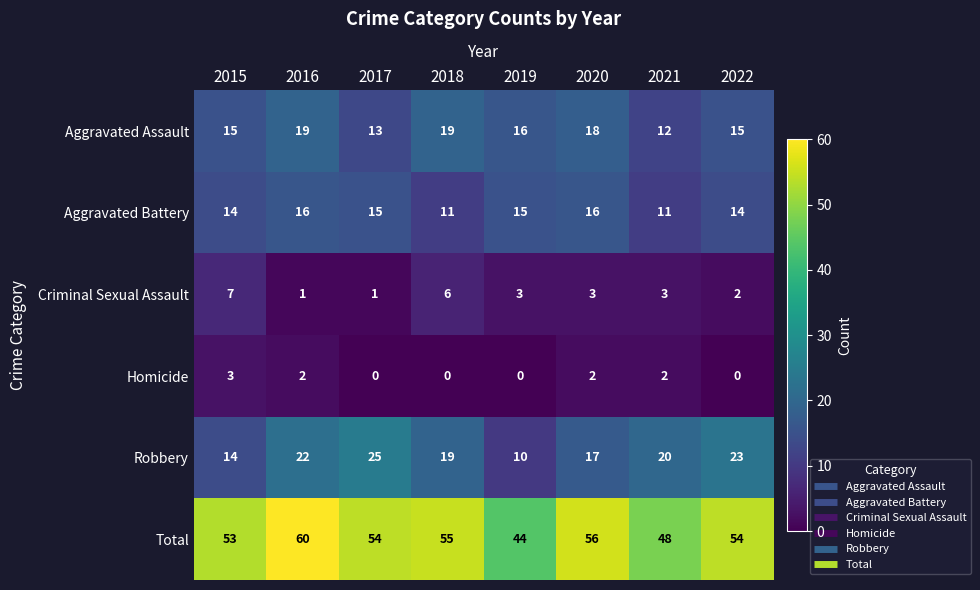

Rank the series by their maximum value, from lowest to highest.

Homicide, Criminal Sexual Assault, Aggravated Battery, Aggravated Assault, Robbery, Total